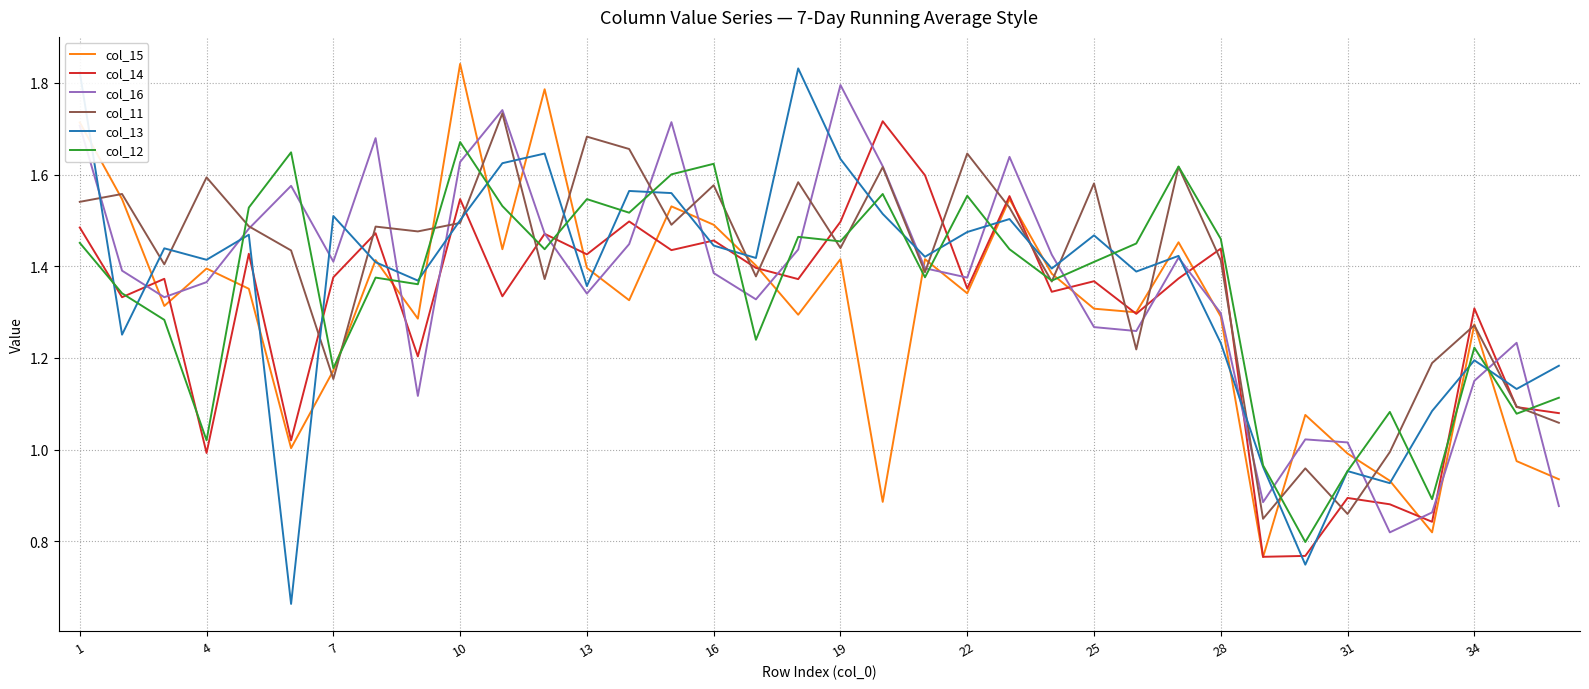

Which series ends up on top after the final intersection of col_12 and col_16?

col_12